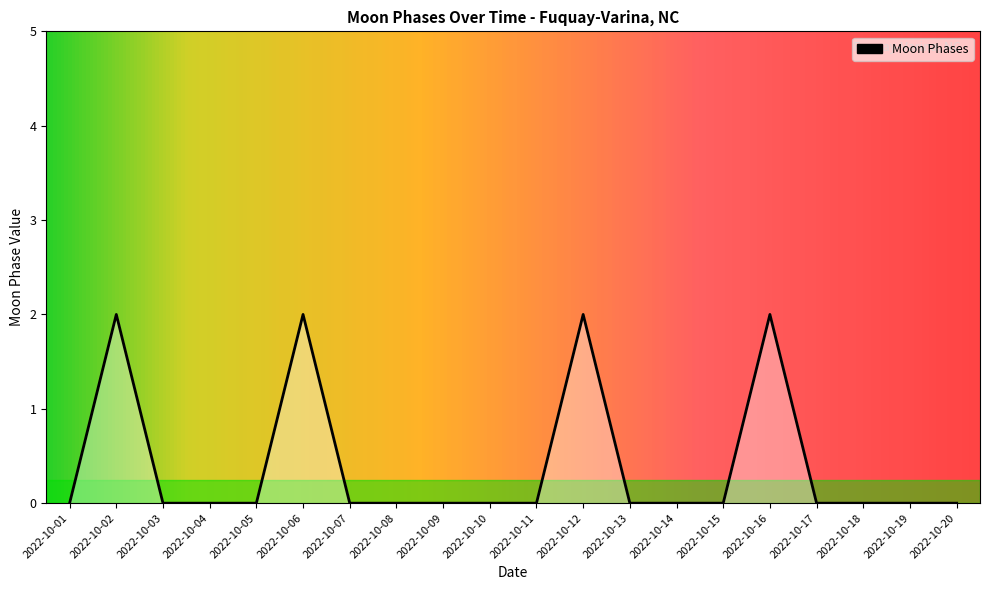

Reading right to left, list all the values displayed in this chart.

0	0	0	0	2	0	0	0	2	0	0	0	0	0	2	0	0	0	2	0